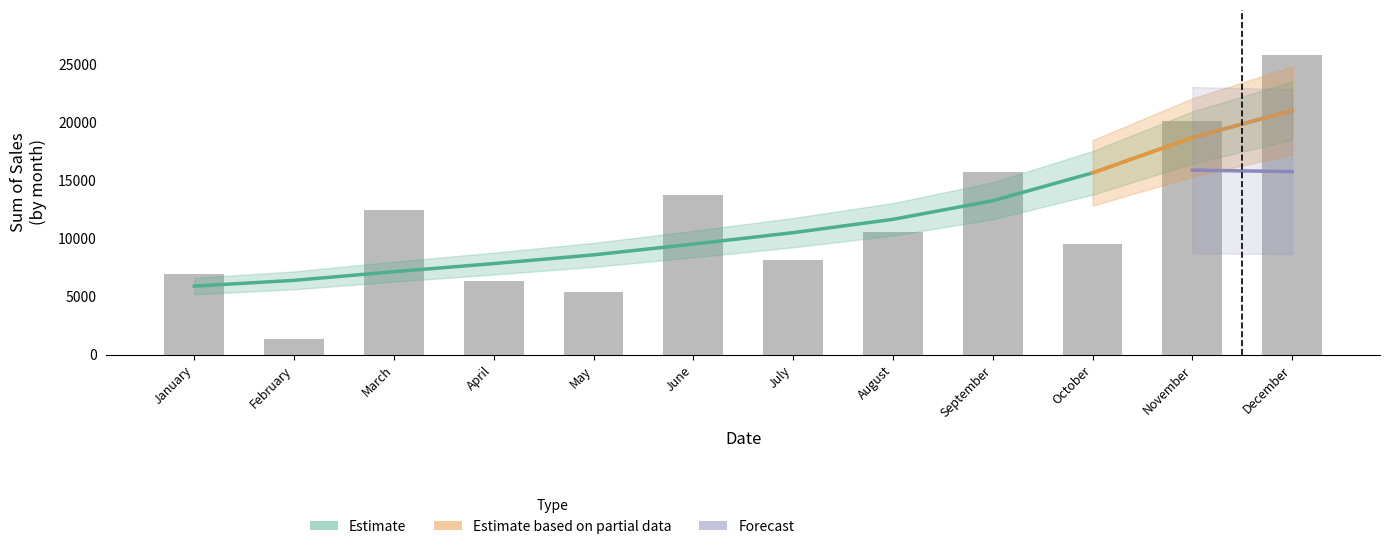

Reading left to right, extract all data points from this chart.

6982.9	1328.8	12503.0	6392.2	5441.6	13774.6	8157.1	10613.6	15805.0	9553.9	20168.7	25861.3